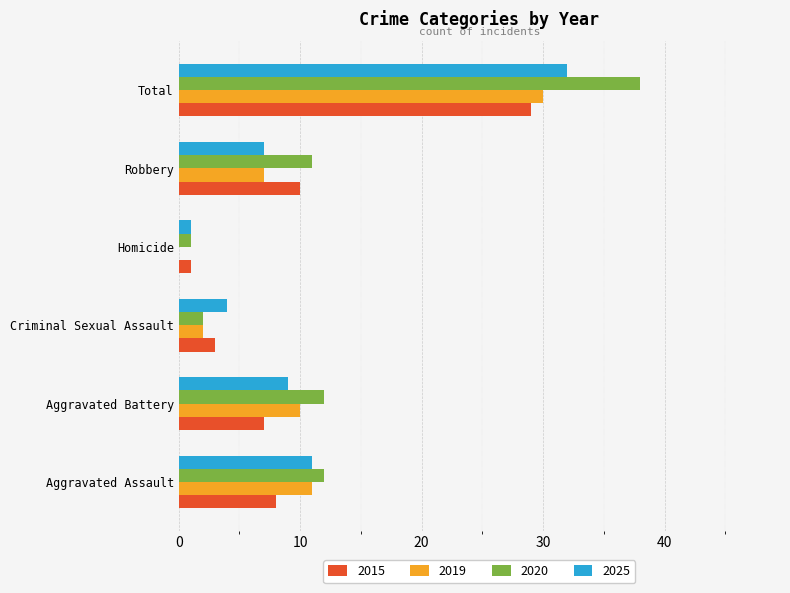

Is the value of 2015 at Total greater than the value of 2020 at Aggravated Assault?

Yes